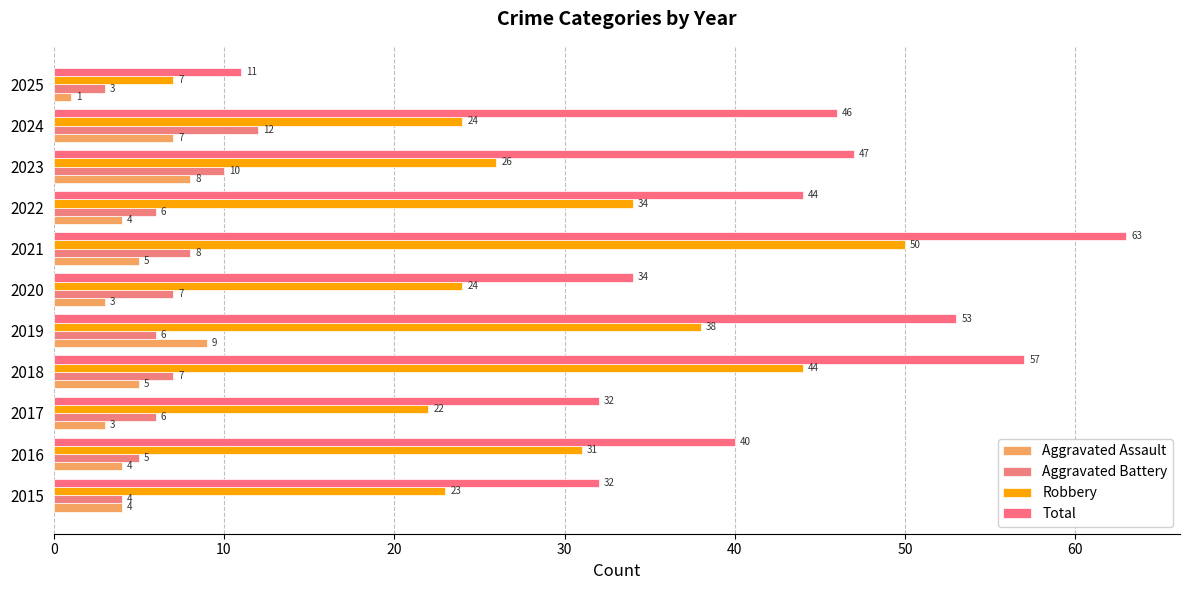

Count the number of data series in this chart.

4